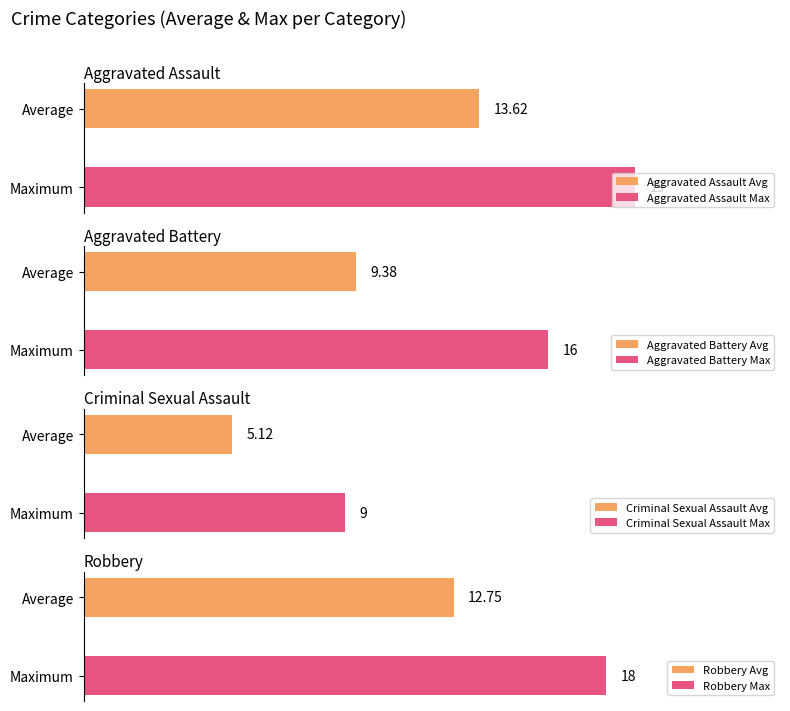

Which series has the largest range (max minus min)?

Aggravated Battery